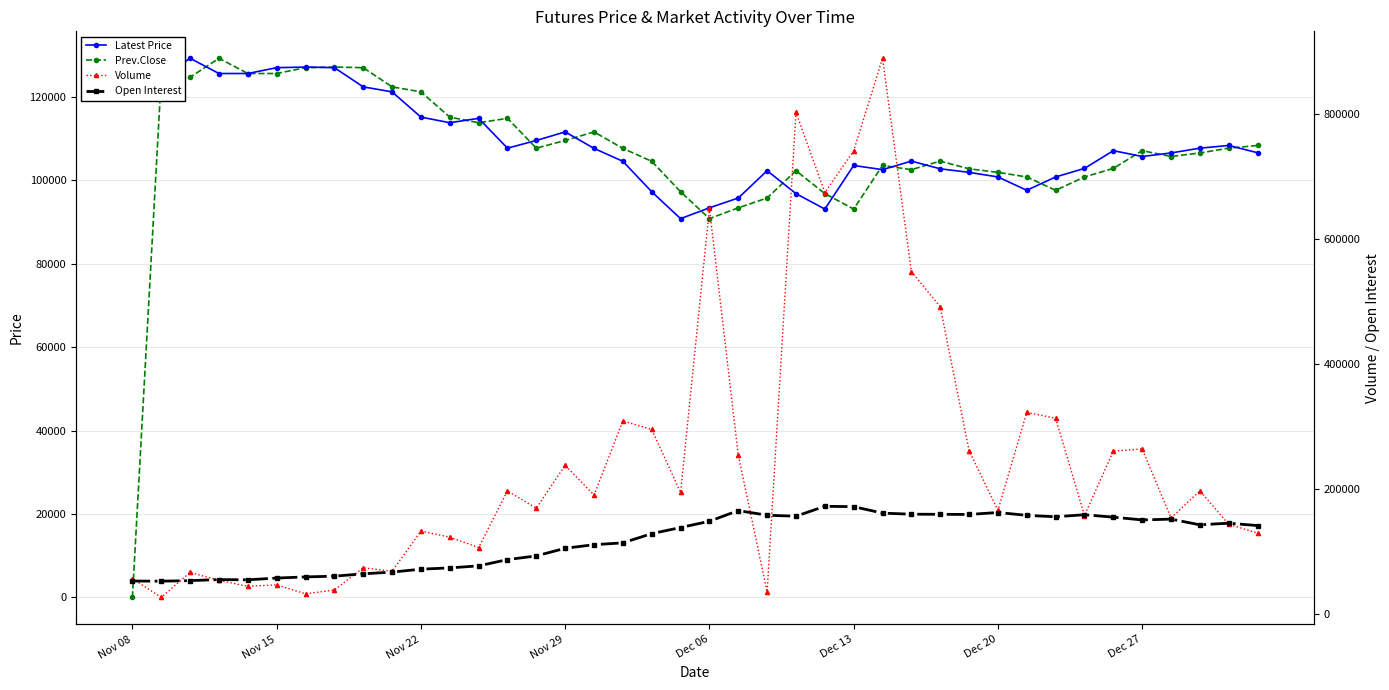

Does the chart display data point markers on the line(s)?

Yes